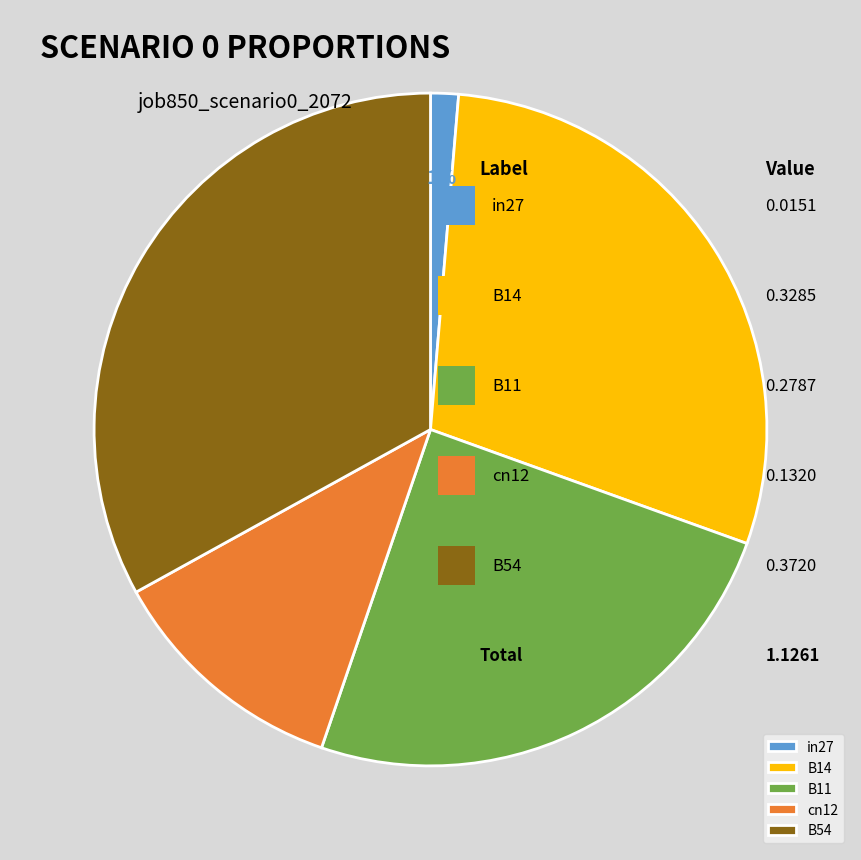

True or false: cn12 accounts for 6% of the total.

False